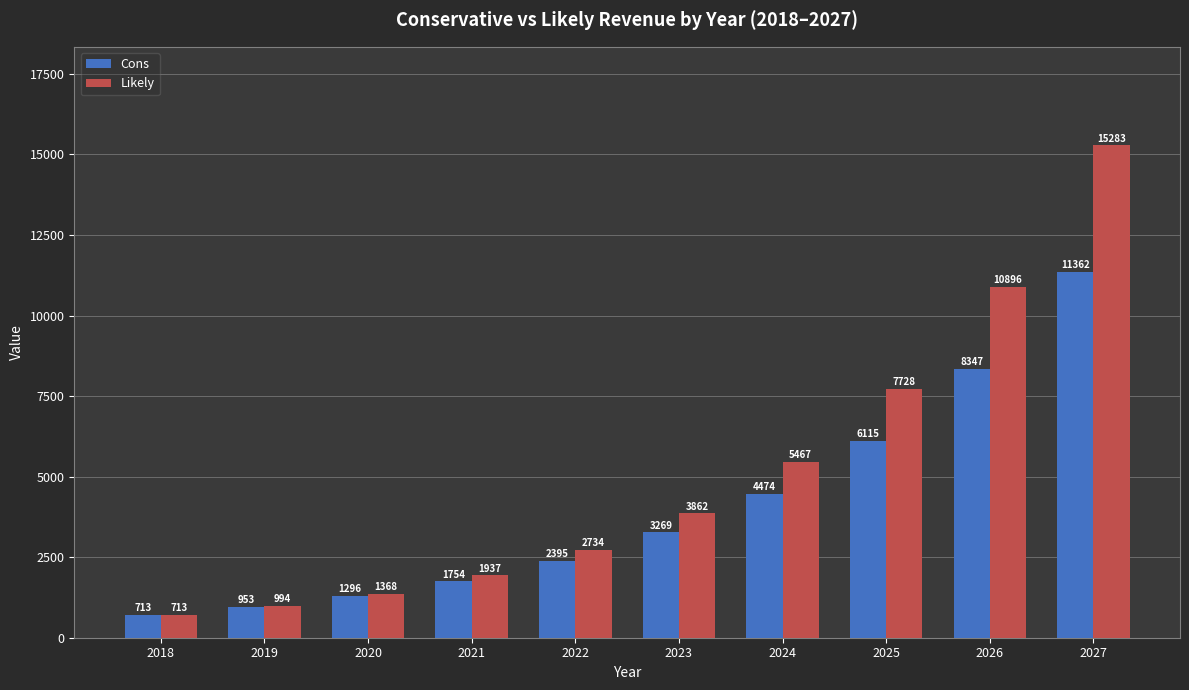

Which category has the highest value across all series?

2027